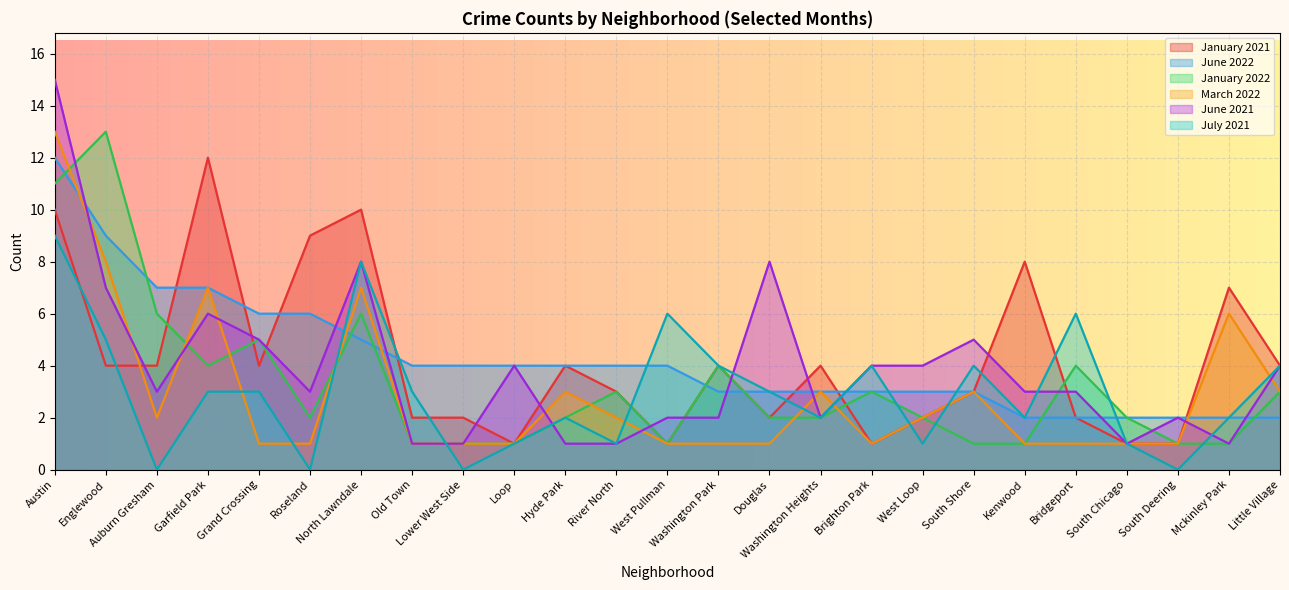

How many data points in January 2022 are above 2?

11